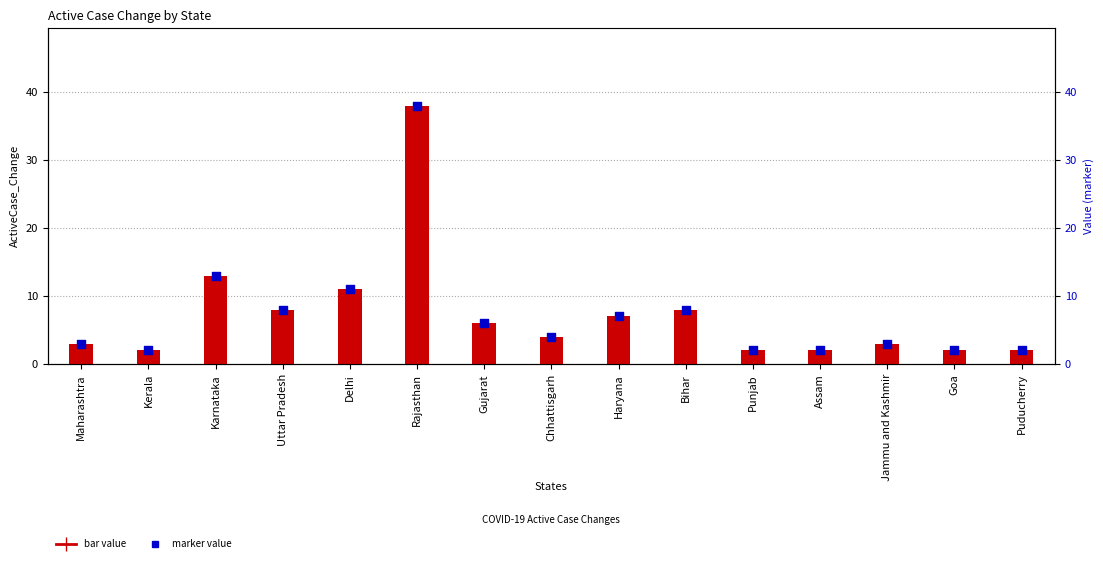

At which category is the sum across all series the highest?

Rajasthan